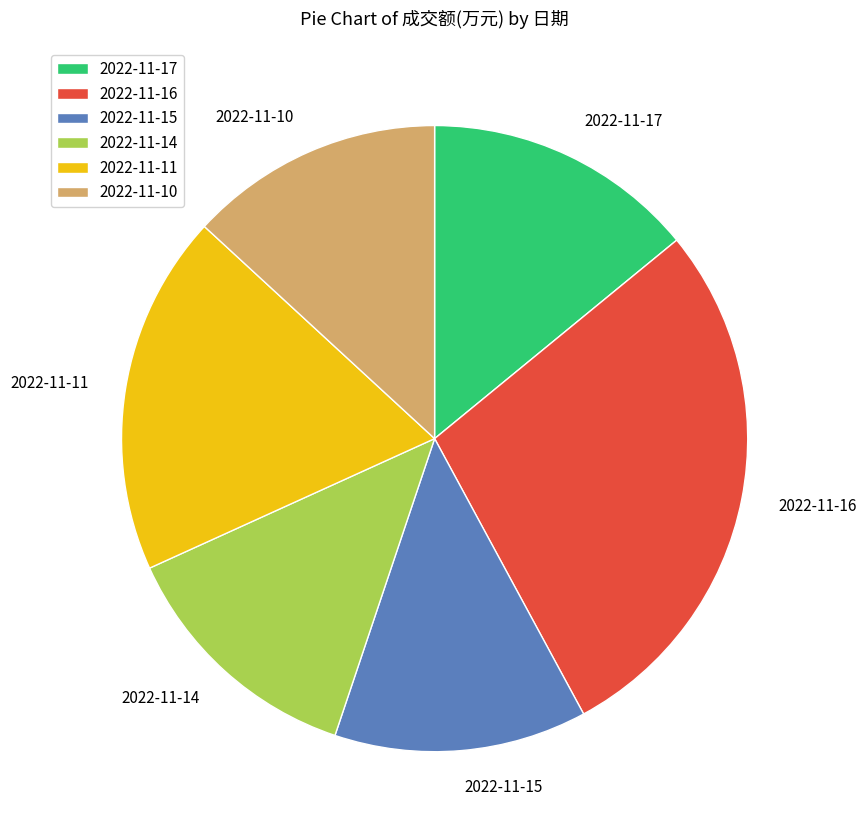

What is the ratio of the value at 2022-11-14 to the value at 2022-11-10?

1.0